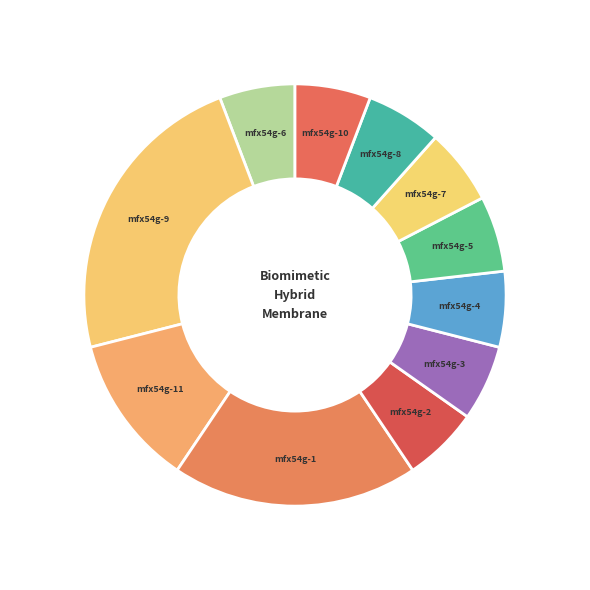

Is the sum of mfx54g-2 and mfx54g-6 greater than half?

No